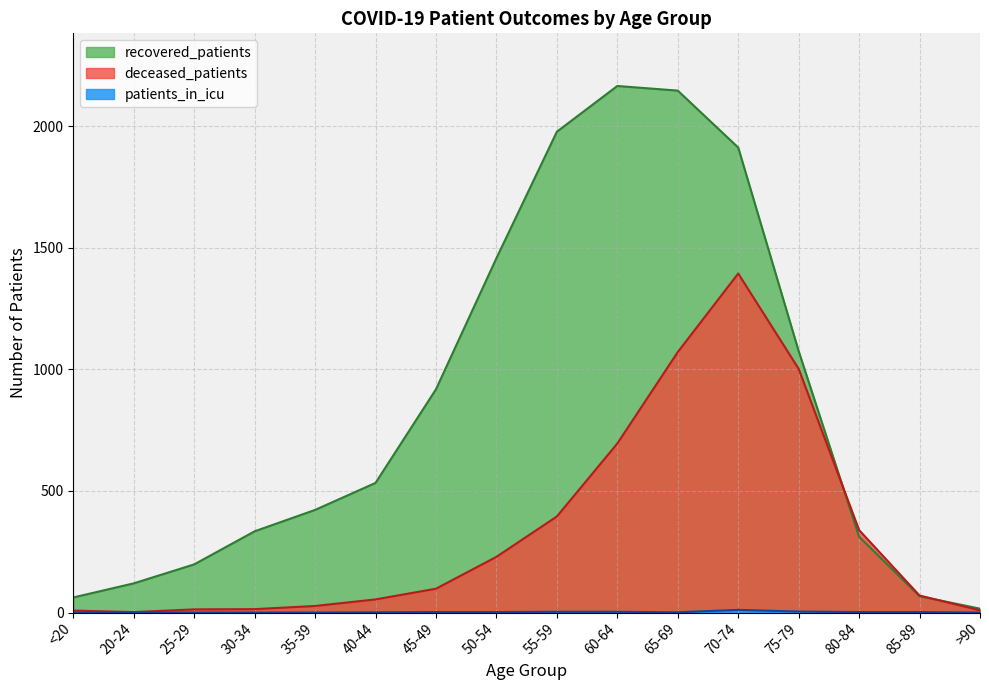

Where is the first local maximum for deceased_patients?

70-74